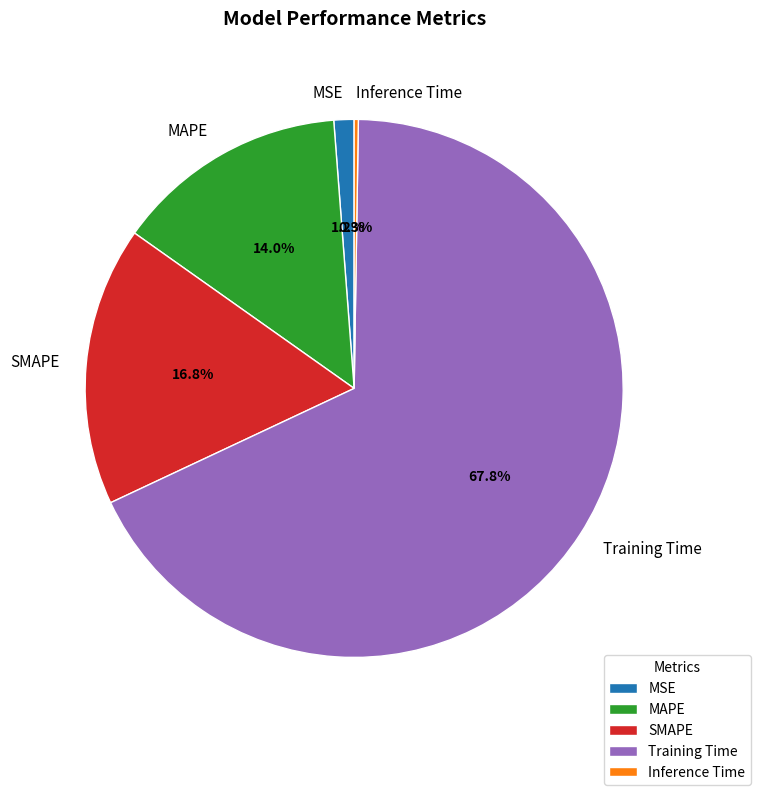

Which slice represents more than half of the pie?

Training Time